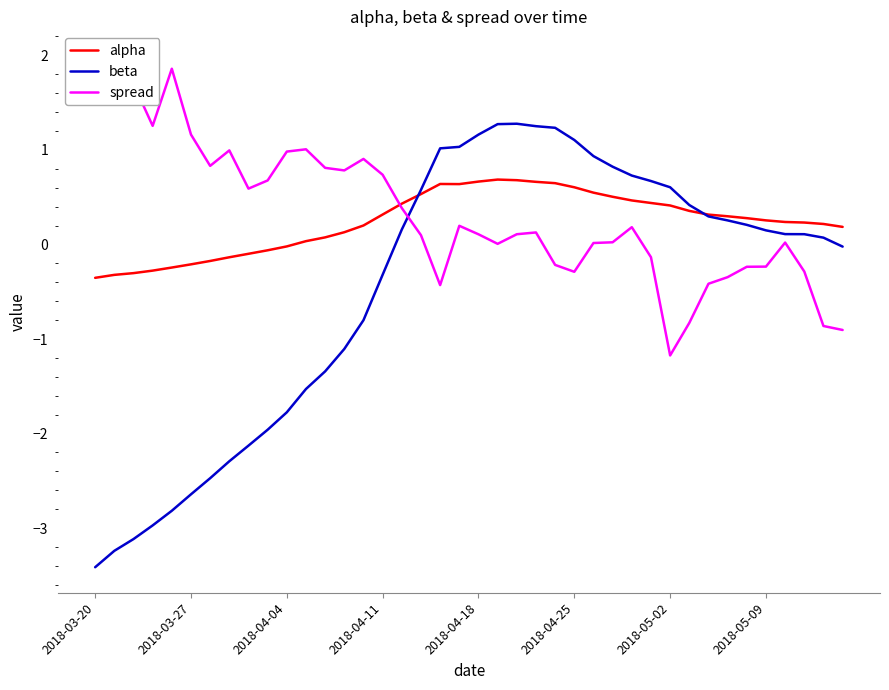

How many lines are shown in the chart?

3